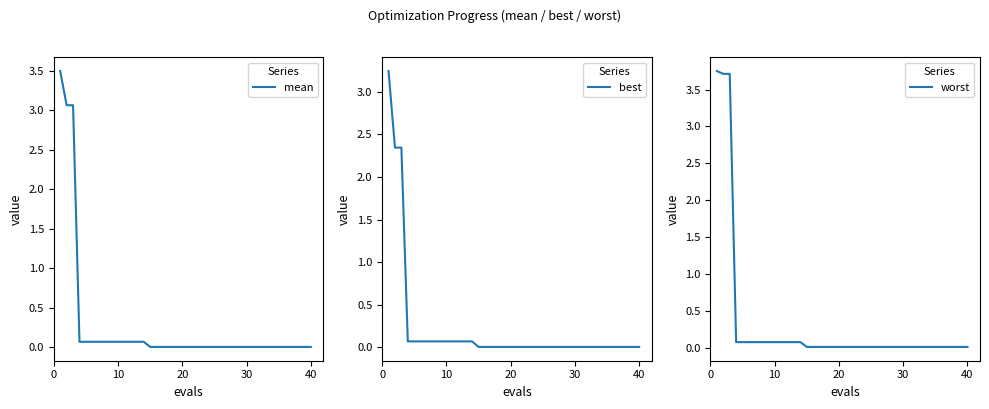

True or false: worst and best cross at least once.

False